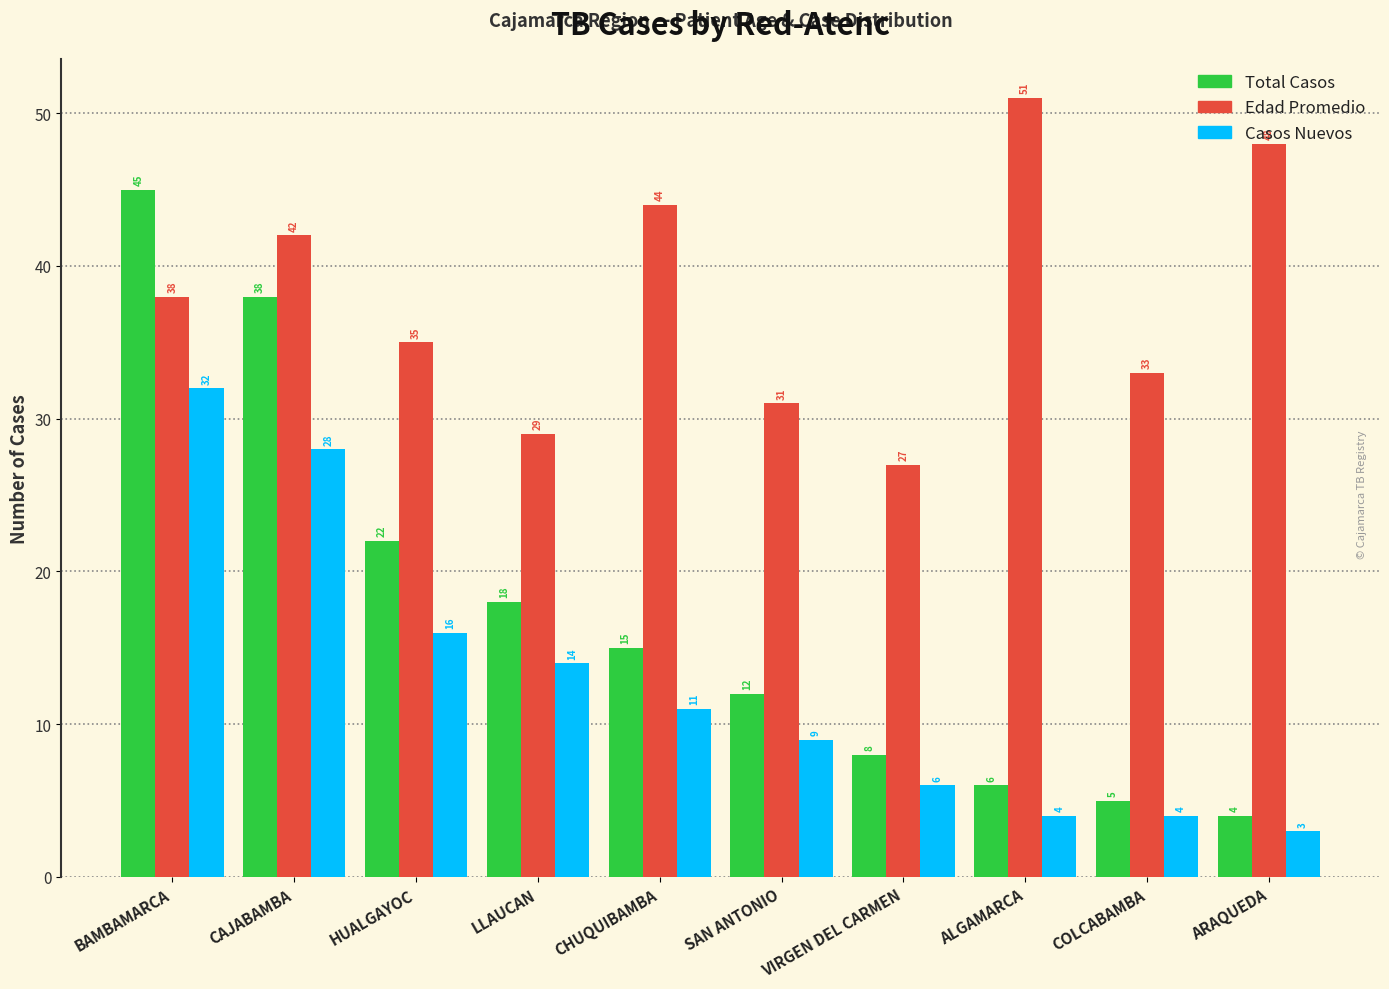

What is the sum of the Total Casos values at CAJABAMBA and SAN ANTONIO?

50